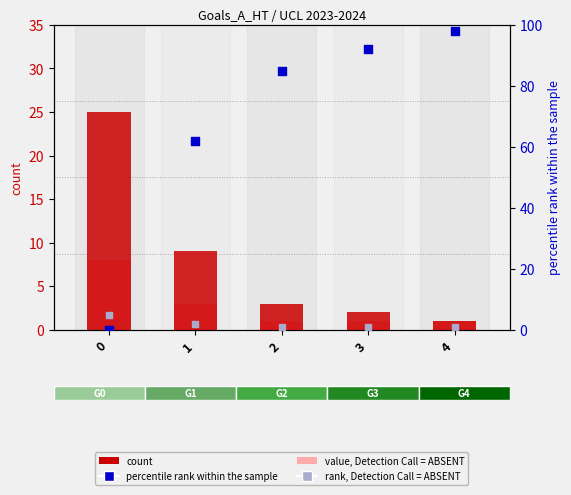

What are all the series names shown in the legend?

value, Detection Call = ABSENT, count, percentile rank within the sample, rank, Detection Call = ABSENT